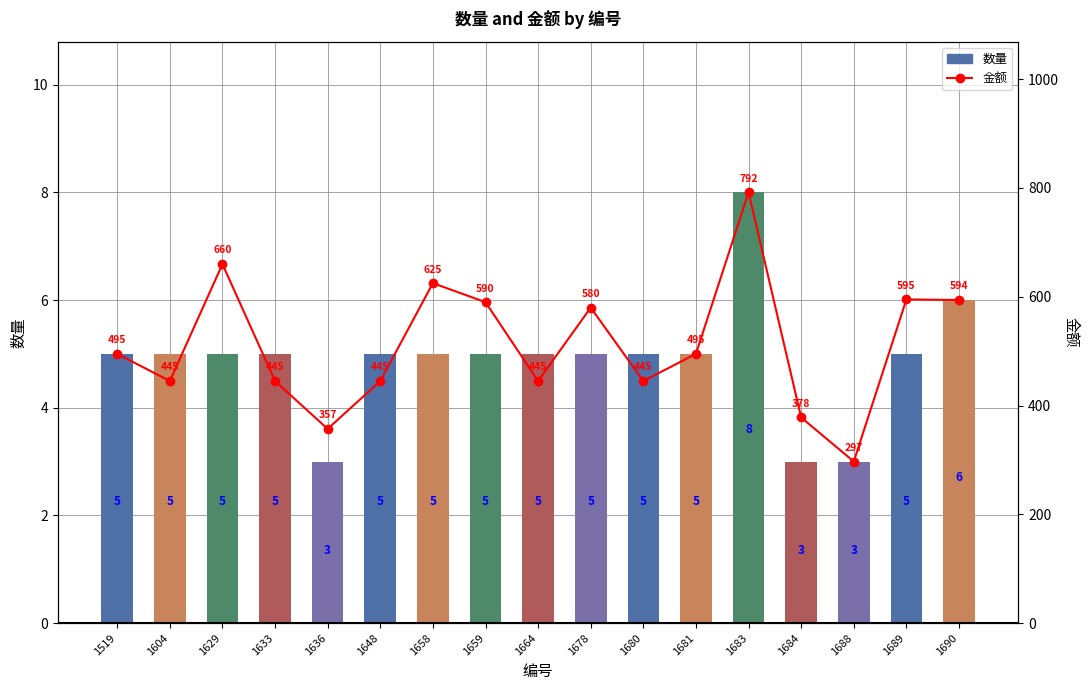

What is the difference between the highest and lowest values at 1658?

620